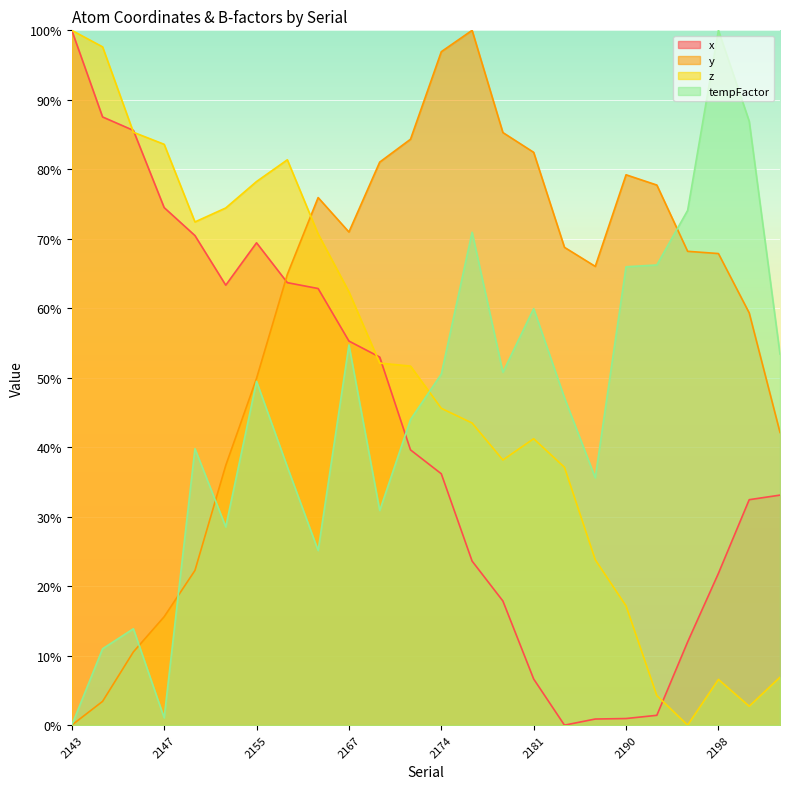

What is the total value across all series at 2148?

204.9